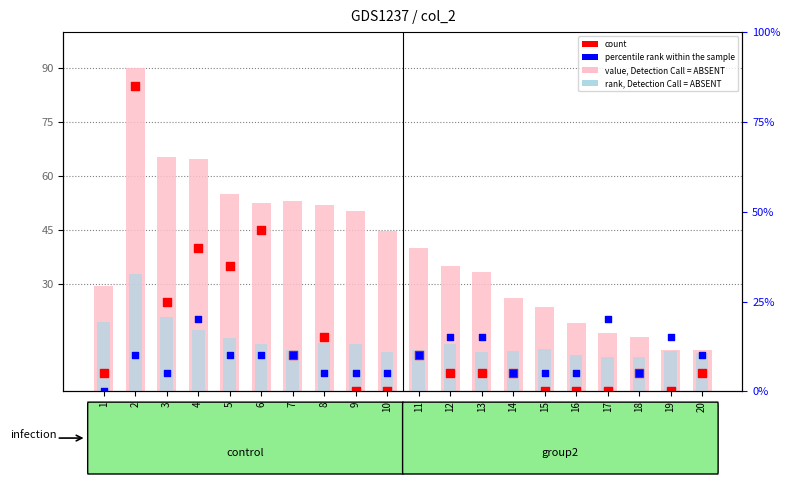

Which series has the largest total across all categories?

value, Detection Call = ABSENT